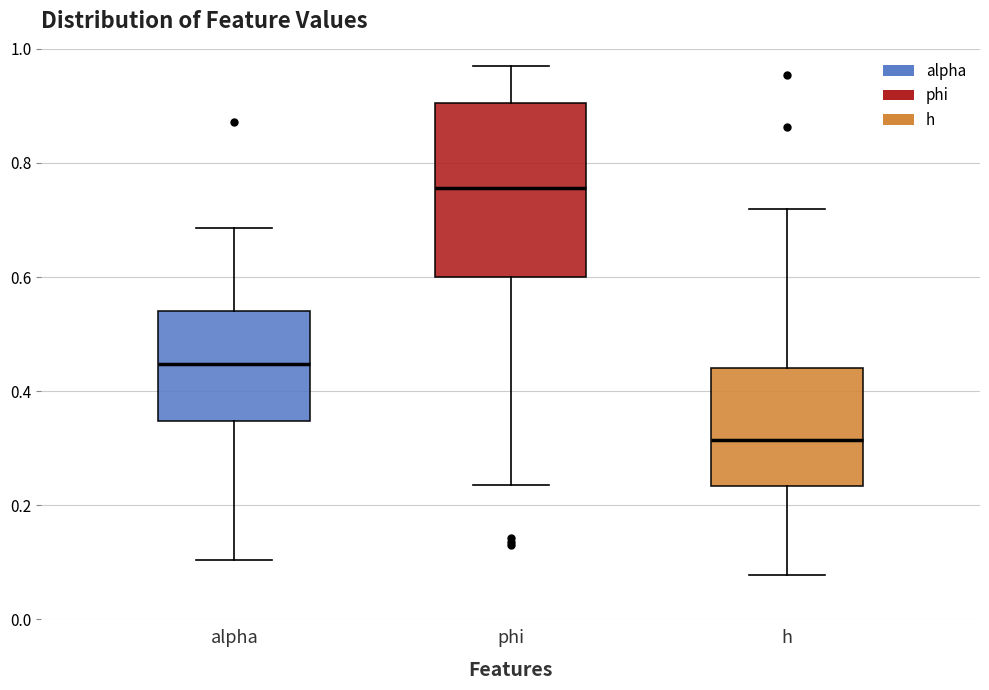

Which box is the tallest, from its lower edge to its upper edge?

phi